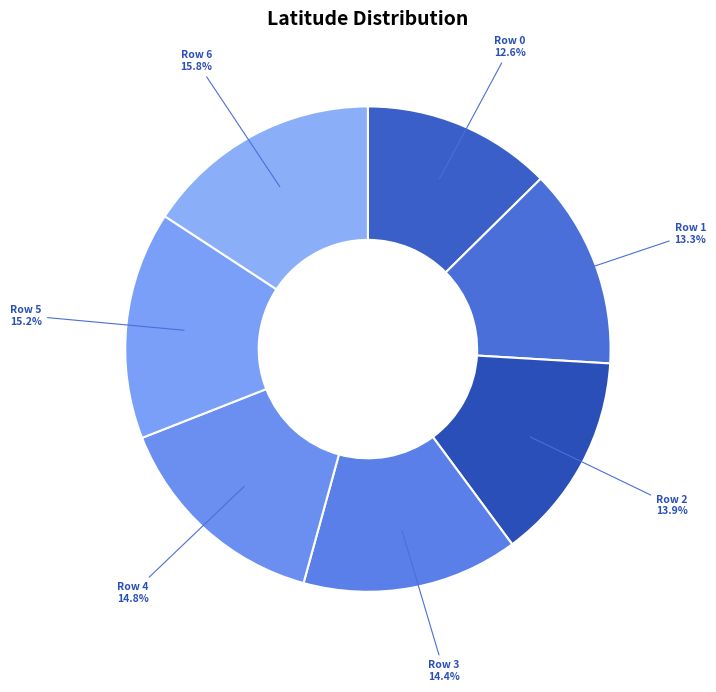

Combined, what portion of the pie is Row 0 and Row 6?

28.4%